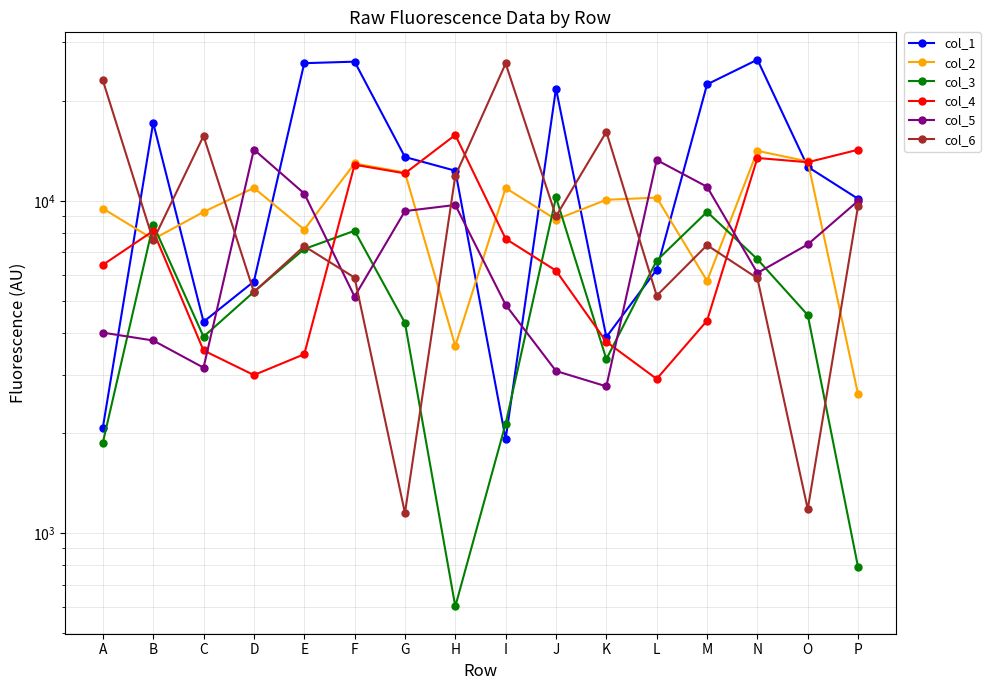

At how many categories does at least one series exceed 9345?

16